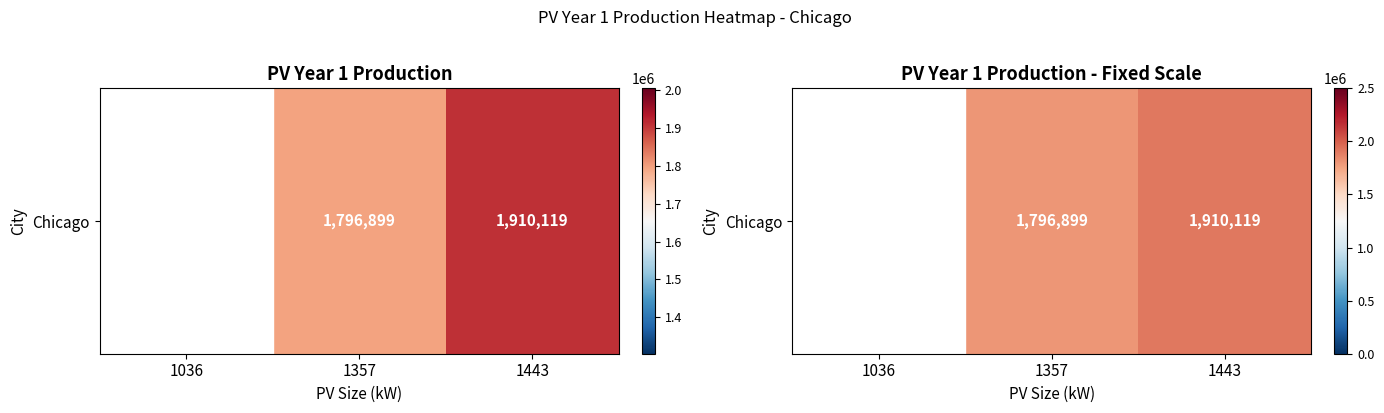

What is the change in value from 1036 to 1357?

+425404